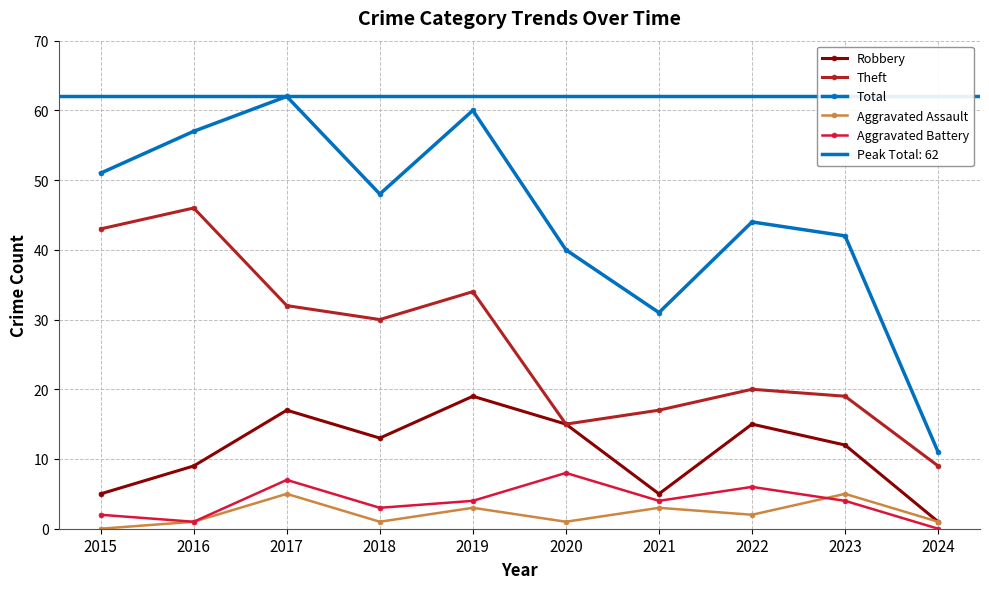

What is the maximum value for Aggravated Assault?

5